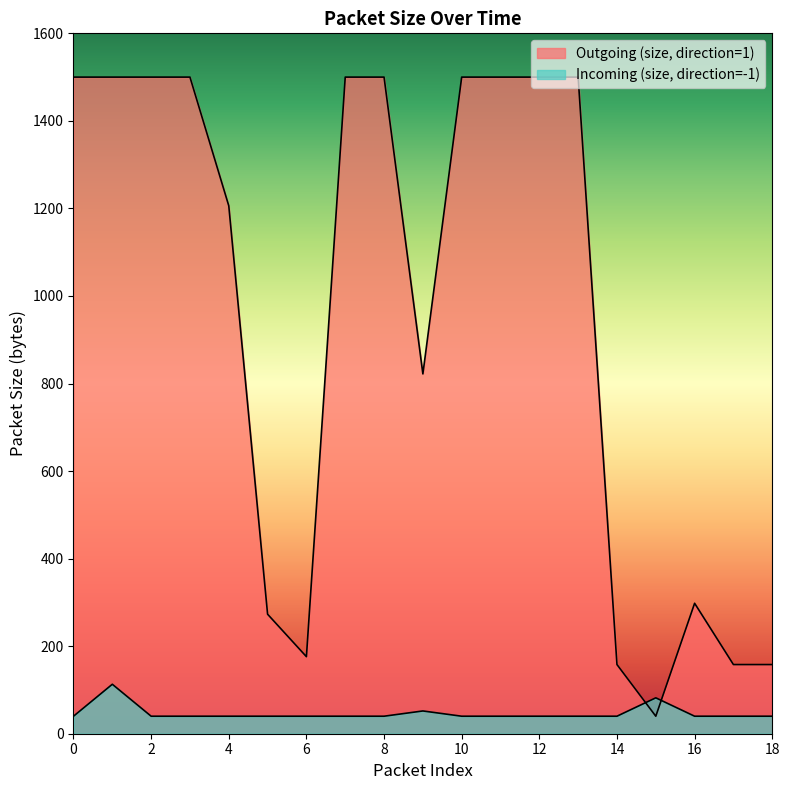

What are all the series names shown in the legend?

Outgoing (size, direction=1), Incoming (size, direction=-1)